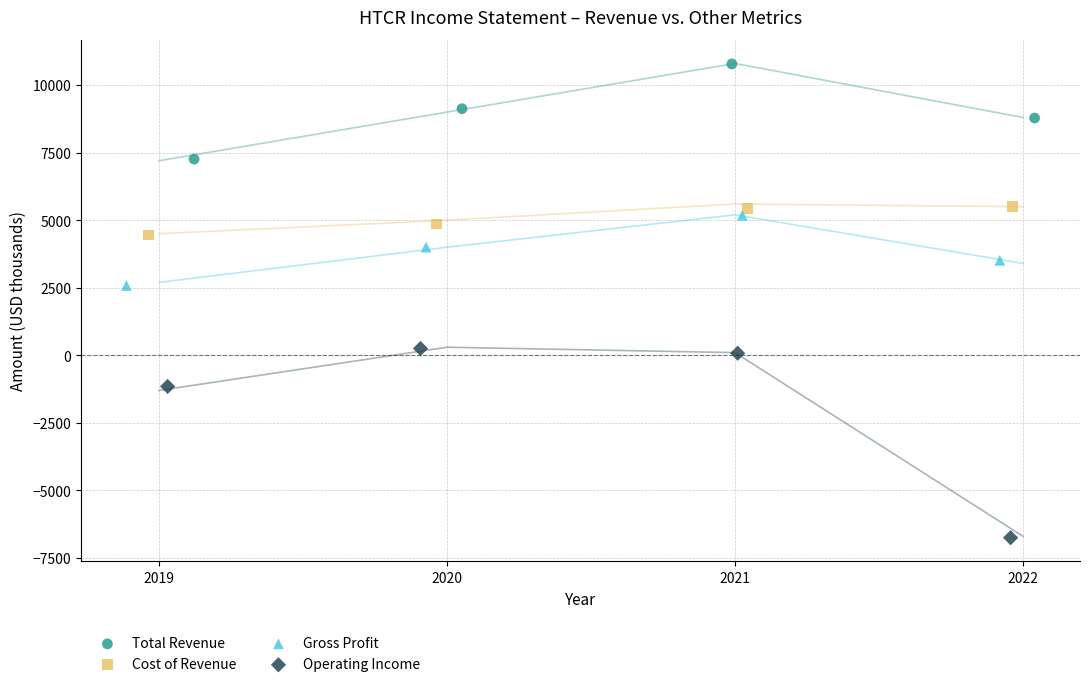

Which series has the widest spread of Y values?

Operating Income